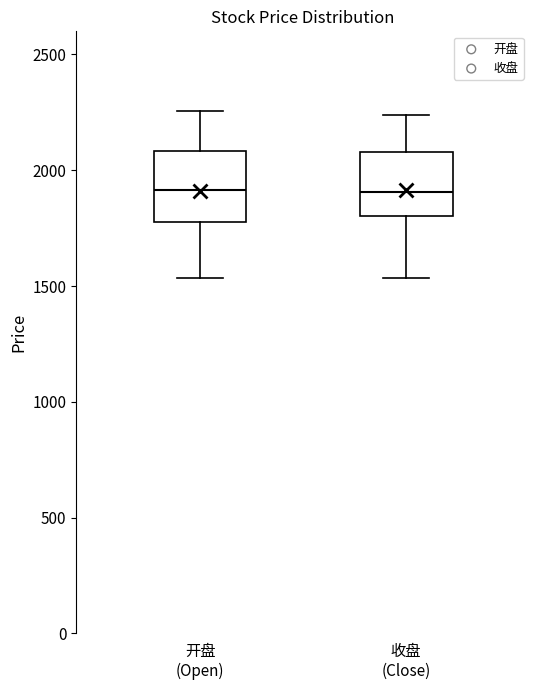

Reading left to right, transcribe this box plot: for each box, give where its median line is, the range the box spans, and where its two whiskers end, as read against the y-axis. The values are not printed on the chart, so give them approximately, as read against the axis.

开盘 (Open): median 1900, box 1800 to 2100, whiskers 1550 to 2250
收盘 (Close): median 1900, box 1800 to 2100, whiskers 1550 to 2250